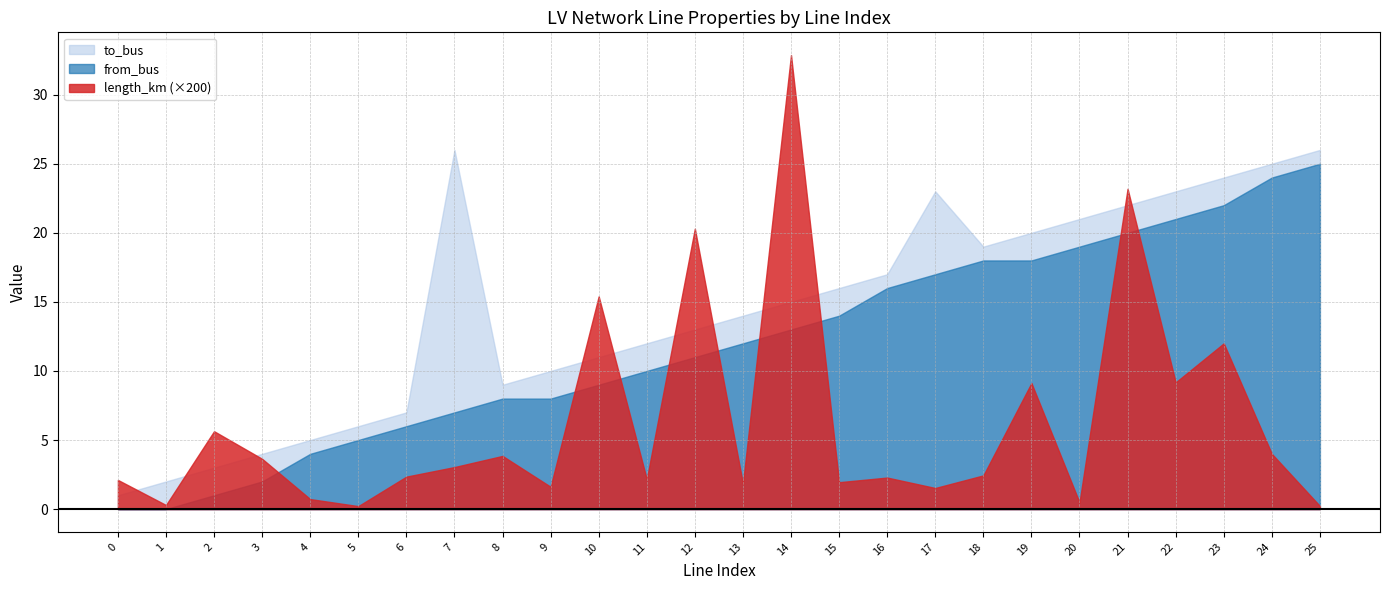

What is the difference between the from_bus values at 14 and 21?

7.0